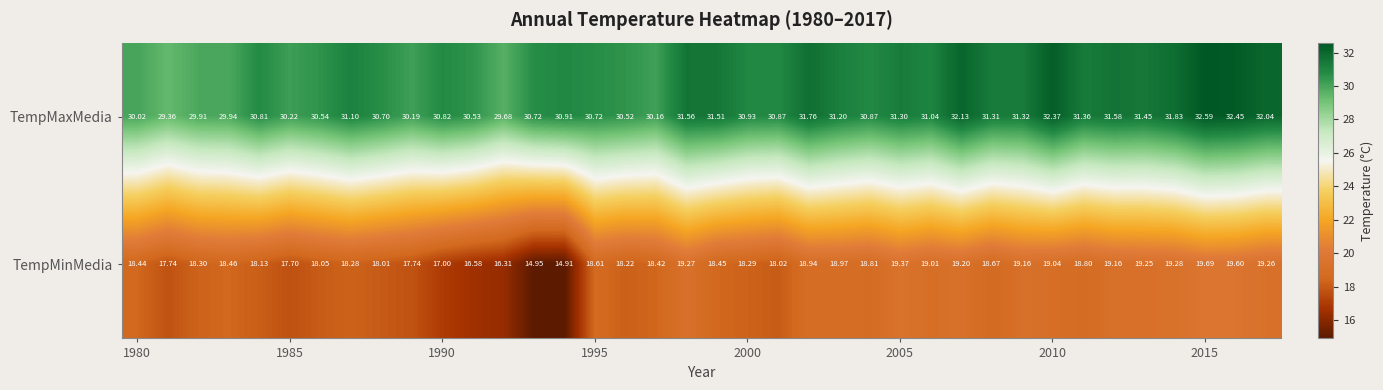

How many series are shown in this chart?

2